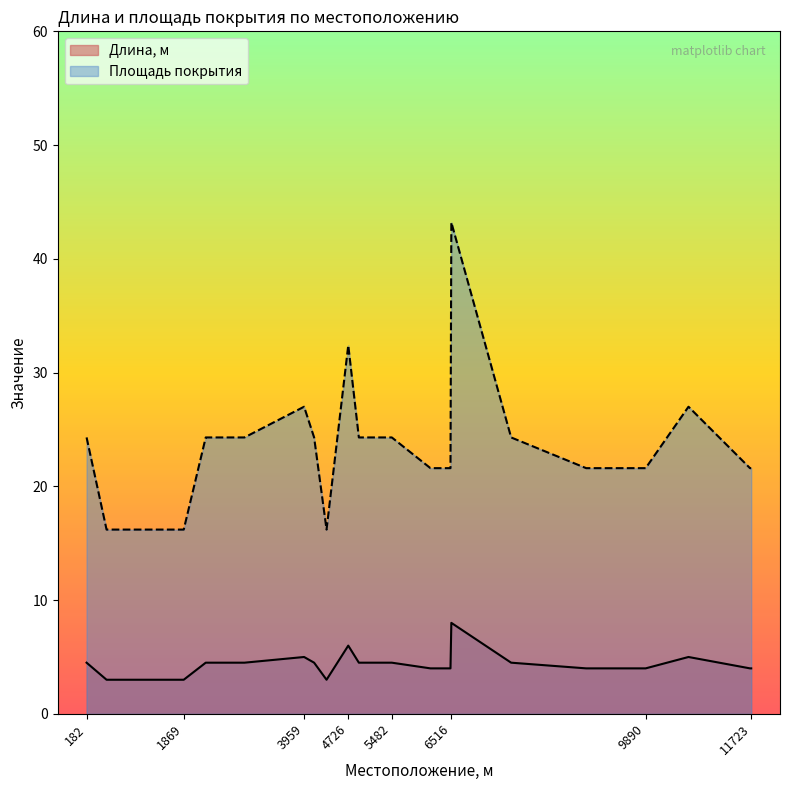

Which series has the largest range (max minus min)?

Площадь покрытия